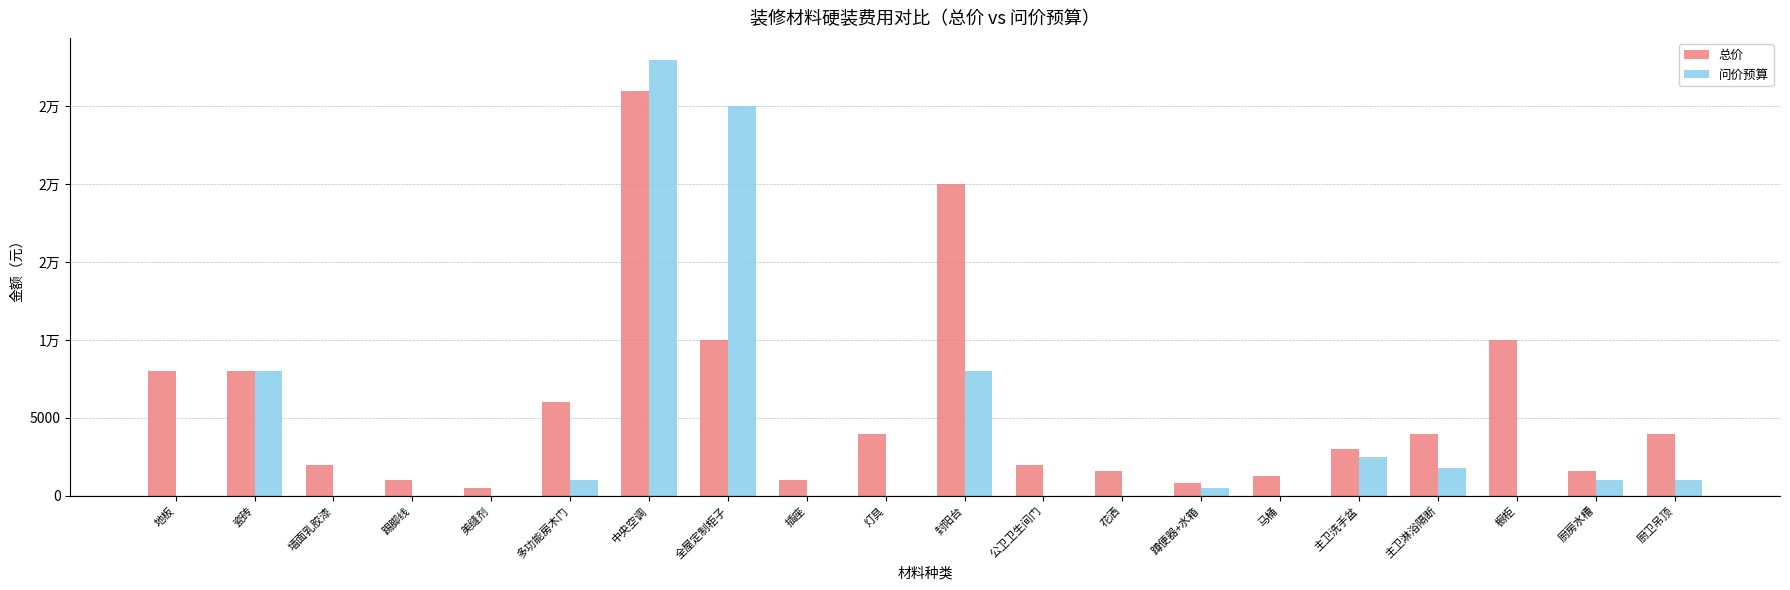

Reading left to right, what are all the values shown in this chart?

总价: 8000	8000	2000	1000	500	6000	26000	10000	1000	4000	20000	2000	1600	800	1300	3000	4000	10000	1600	4000
问价预算: 0	8000	0	0	0	1000	28000	25000	0	0	8000	0	0	500	0	2500	1800	0	1000	1000